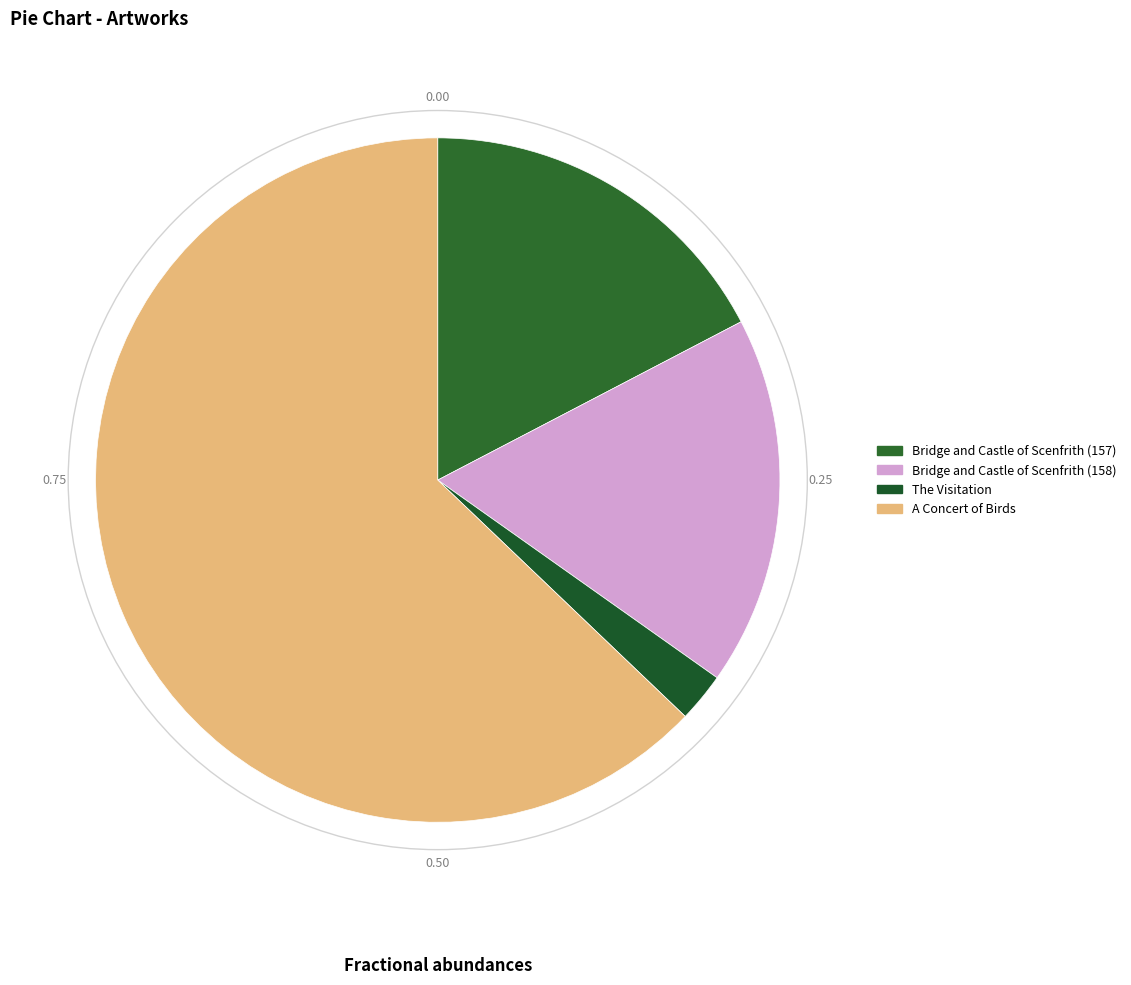

Which category accounts for the majority?

A Concert of Birds